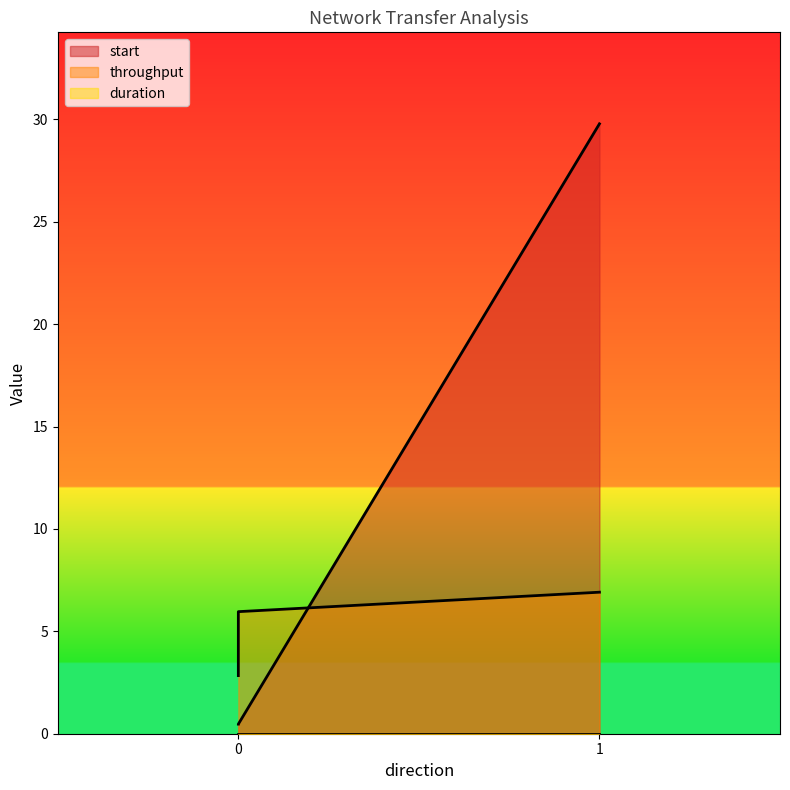

Which category has the highest value across all series?

1